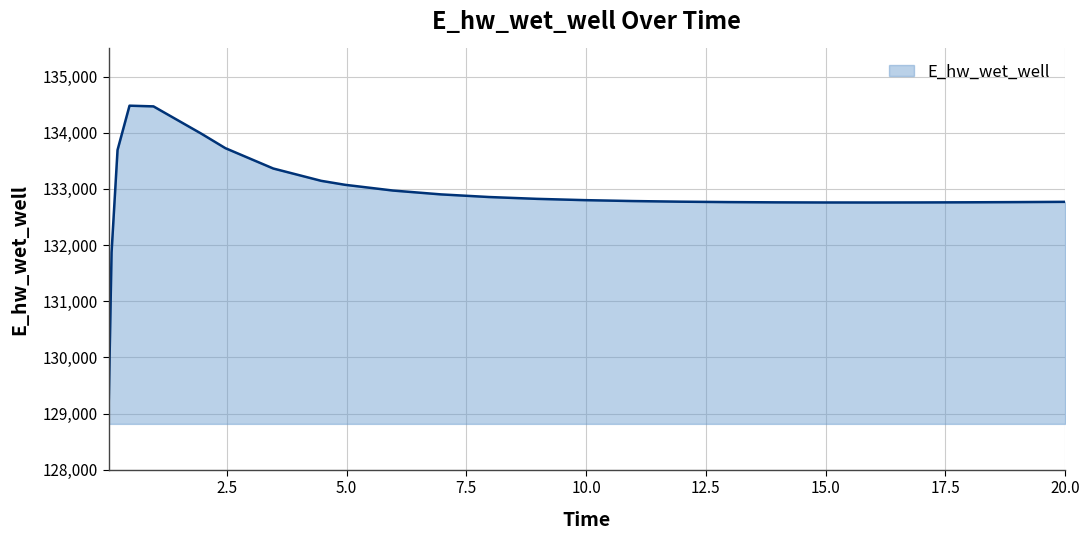

What is the smallest value displayed?

129015.7